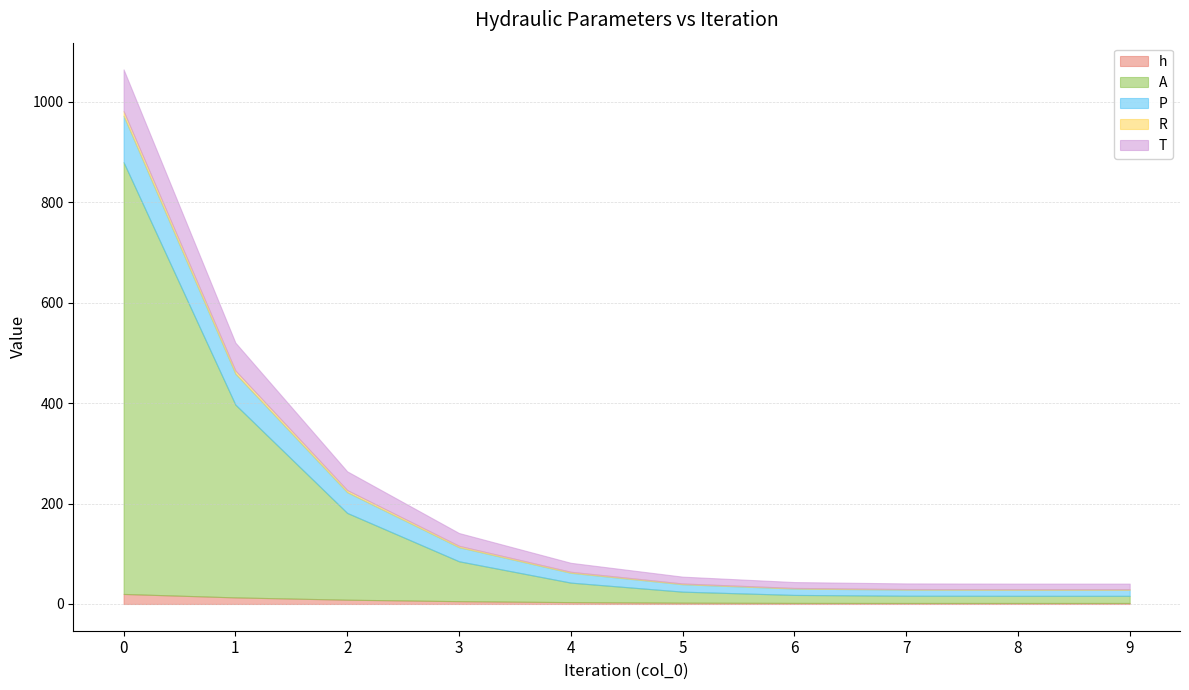

Count the number of categories in the chart.

10